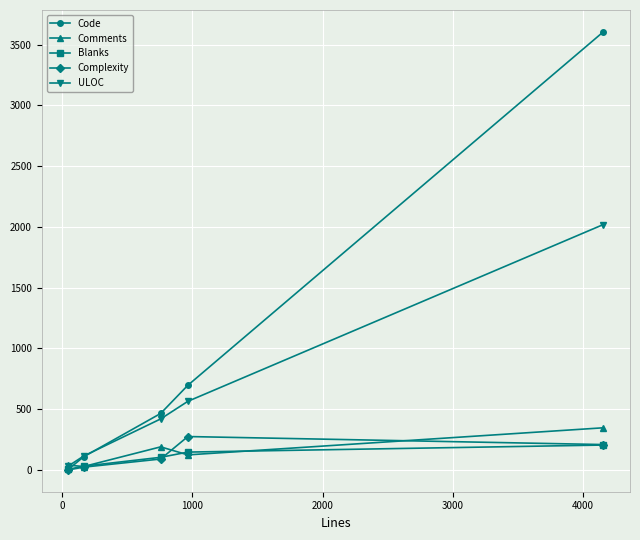

What is the minimum value for Code?

5